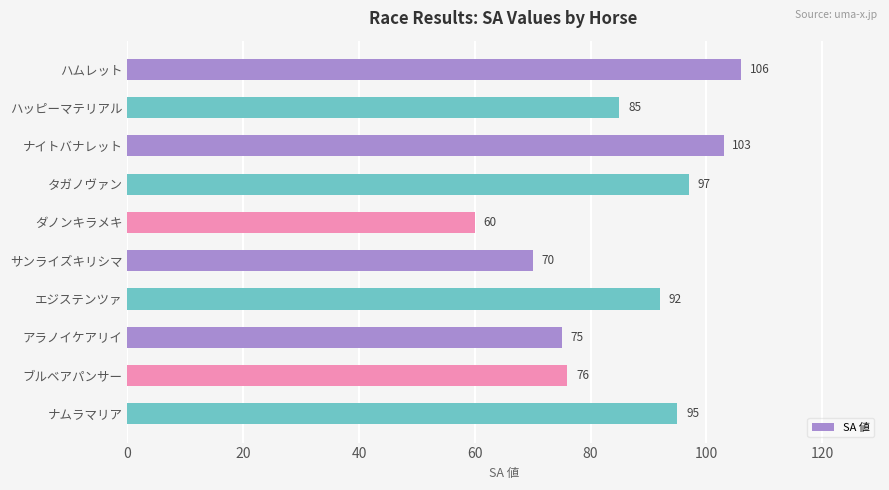

True or false: the data shows 97 at タガノヴァン.

True